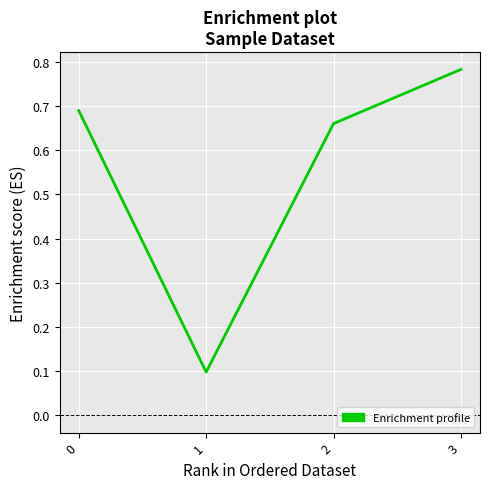

Rank the categories by value from lowest to highest.

1, 2, 0, 3